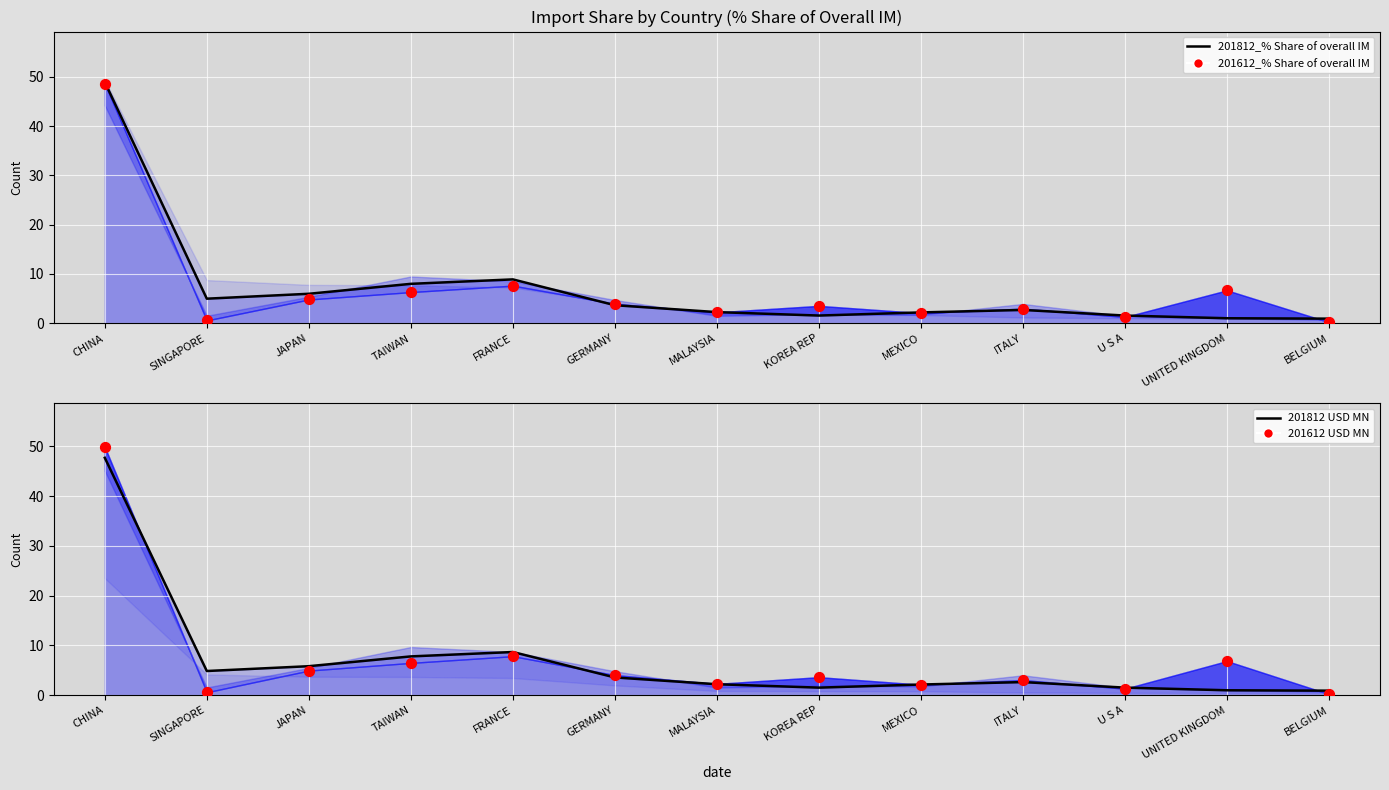

Which series has the widest spread of Y values?

201612 USD MN